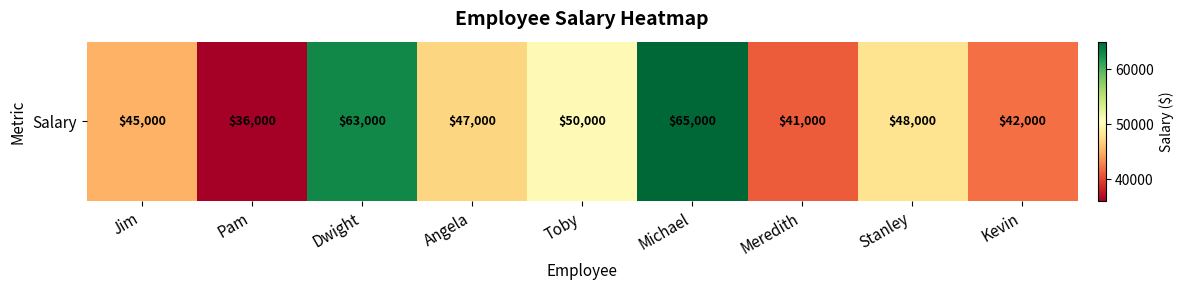

List the labels in order of value, smallest first.

Pam, Meredith, Kevin, Jim, Angela, Stanley, Toby, Dwight, Michael